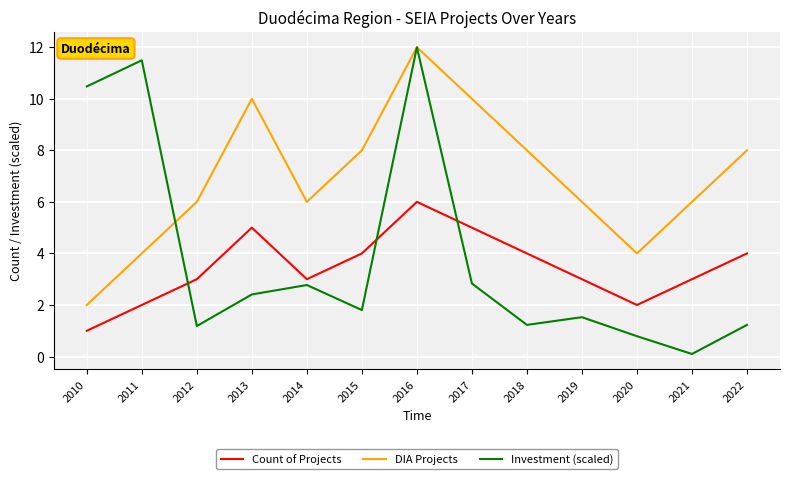

Which series has the largest range (max minus min)?

Investment (scaled)